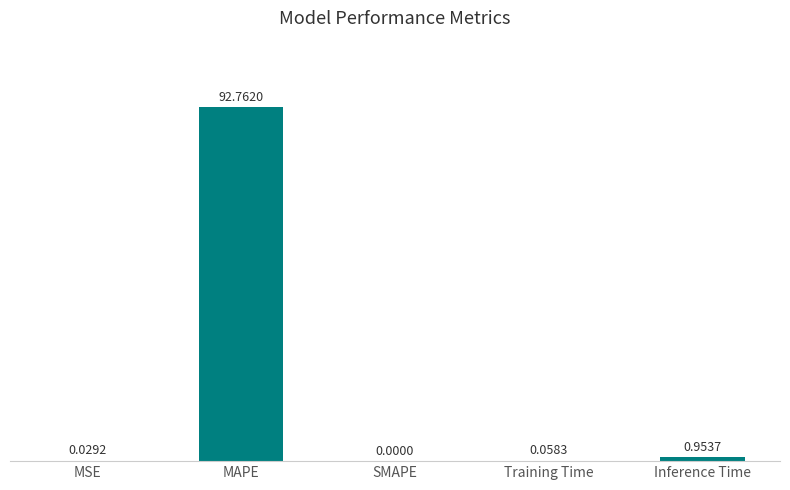

Does the chart contain stacked bars?

No